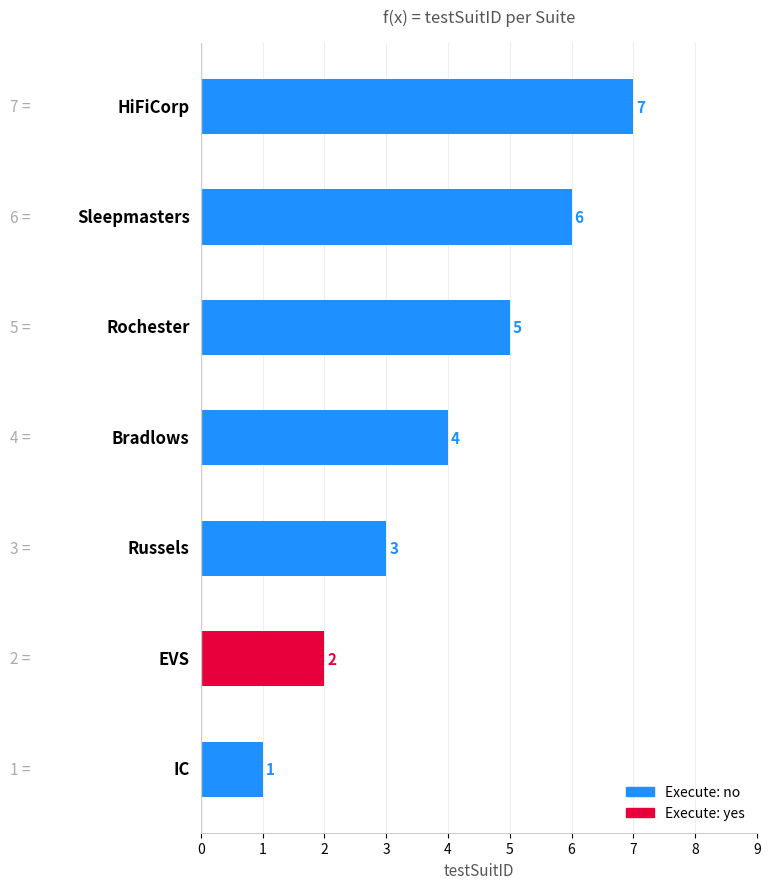

Count the number of categories in the chart.

7